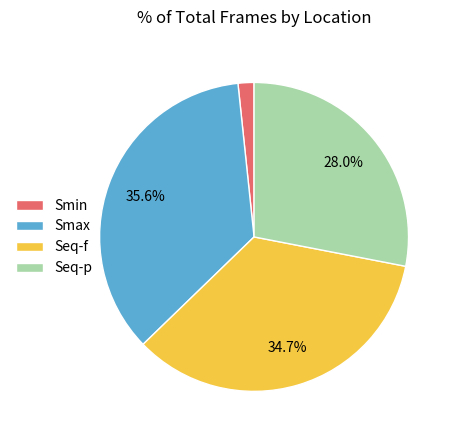

To the nearest percent, what is the difference between the largest and smallest slice percentages?

34%